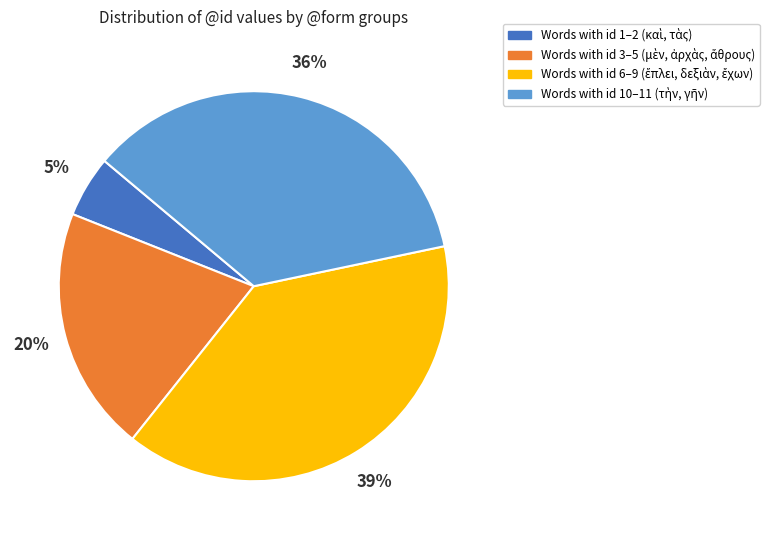

Is there a majority slice in this chart?

No